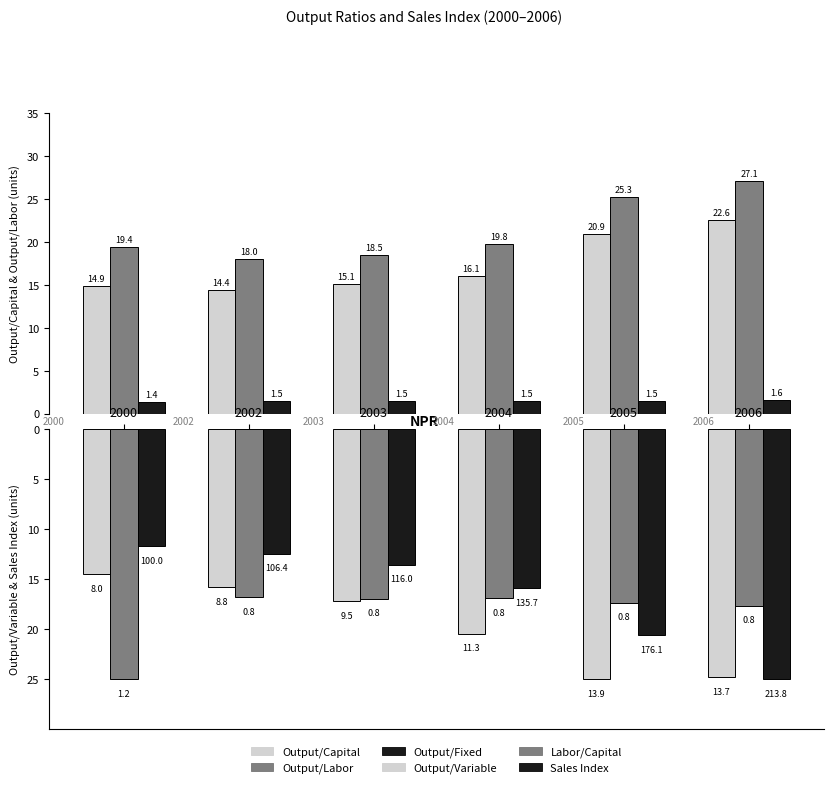

What is the maximum value for Output/Labor?

27.1